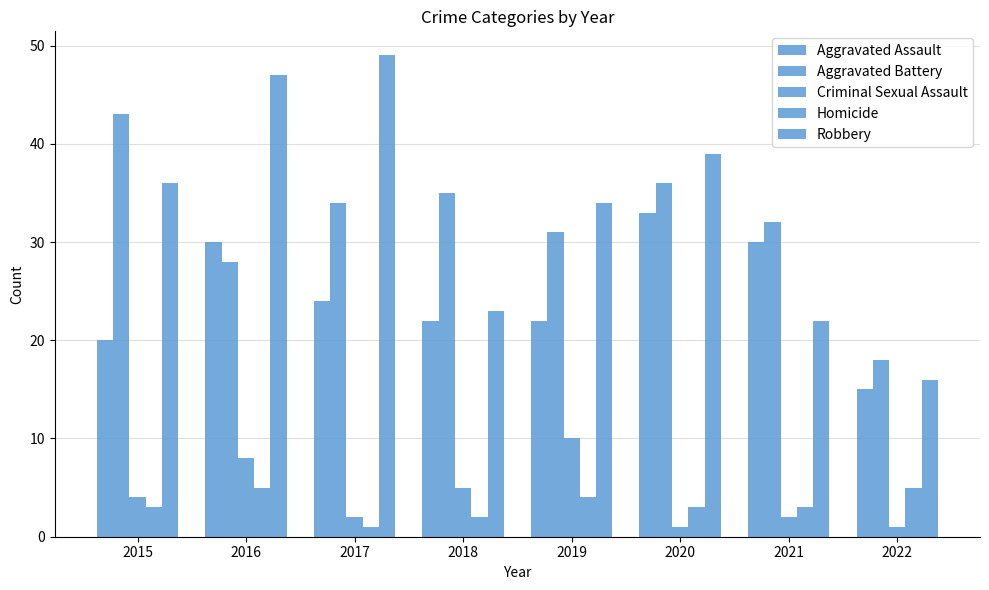

How many categories are shown in the chart?

8